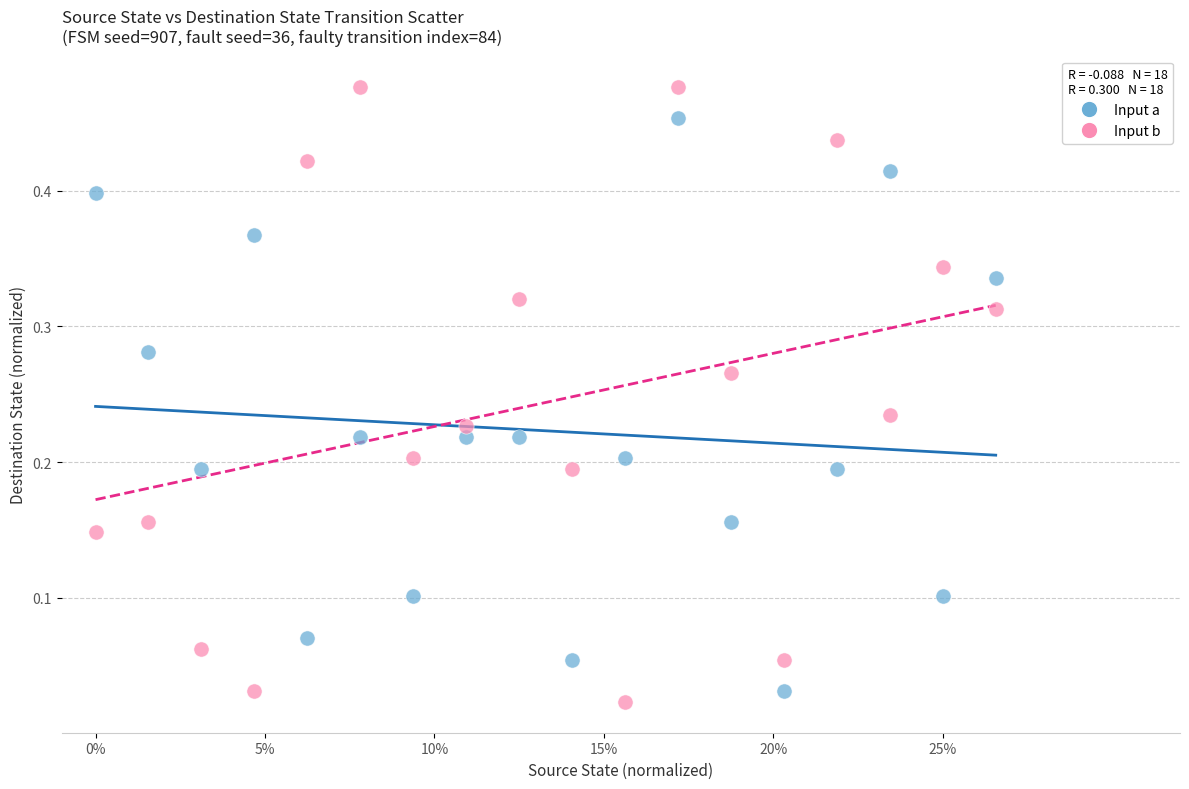

Which series has the largest Y range (max minus min)?

Input b